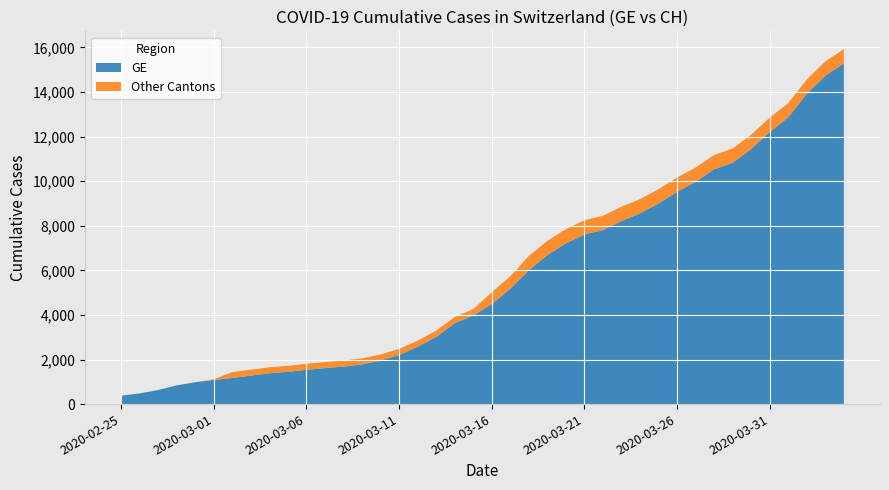

Reading right to left, extract all data points from this chart.

GE: 2020-04-04=15284	2020-04-03=14733	2020-04-02=13919	2020-04-01=12863	2020-03-31=12210	2020-03-30=11444	2020-03-29=10825	2020-03-28=10533	2020-03-27=9971	2020-03-26=9520	2020-03-25=9000	2020-03-24=8554	2020-03-23=8213	2020-03-22=7807	2020-03-21=7607	2020-03-20=7205	2020-03-19=6681	2020-03-18=6002	2020-03-17=5174	2020-03-16=4485	2020-03-15=3978	2020-03-14=3627	2020-03-13=3010	2020-03-12=2574	2020-03-11=2201	2020-03-10=1955	2020-03-09=1780	2020-03-08=1681	2020-03-07=1614	2020-03-06=1538	2020-03-05=1447	2020-03-04=1384	2020-03-03=1278	2020-03-02=1171	2020-03-01=1083	2020-02-29=981	2020-02-28=840	2020-02-27=630	2020-02-26=479	2020-02-25=375
CH: 2020-04-04=15926	2020-04-03=15375	2020-04-02=14561	2020-04-01=13505	2020-03-31=12852	2020-03-30=12086	2020-03-29=11467	2020-03-28=11175	2020-03-27=10613	2020-03-26=10162	2020-03-25=9642	2020-03-24=9196	2020-03-23=8855	2020-03-22=8449	2020-03-21=8249	2020-03-20=7847	2020-03-19=7323	2020-03-18=6644	2020-03-17=5731	2020-03-16=5012	2020-03-15=4259	2020-03-14=3908	2020-03-13=3291	2020-03-12=2845	2020-03-11=2472	2020-03-10=2226	2020-03-09=2051	2020-03-08=1952	2020-03-07=1885	2020-03-06=1809	2020-03-05=1715	2020-03-04=1652	2020-03-03=1544	2020-03-02=1436	2020-03-01=1113	2020-02-29=981	2020-02-28=840	2020-02-27=630	2020-02-26=479	2020-02-25=375